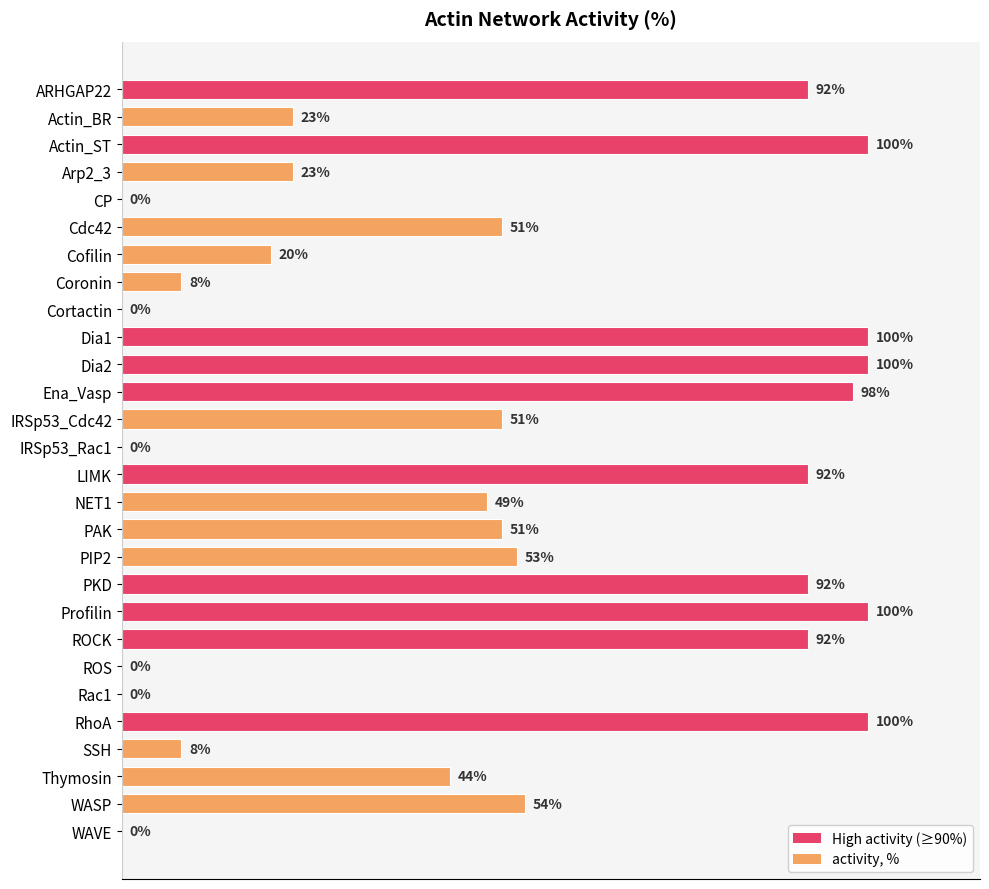

Between Cortactin and Profilin, which is larger?

Profilin